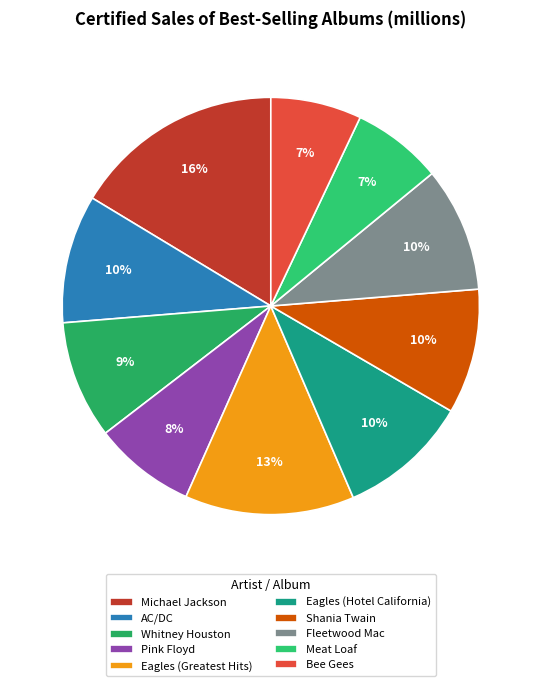

Is it true that Meat Loaf is 1% of the pie?

False